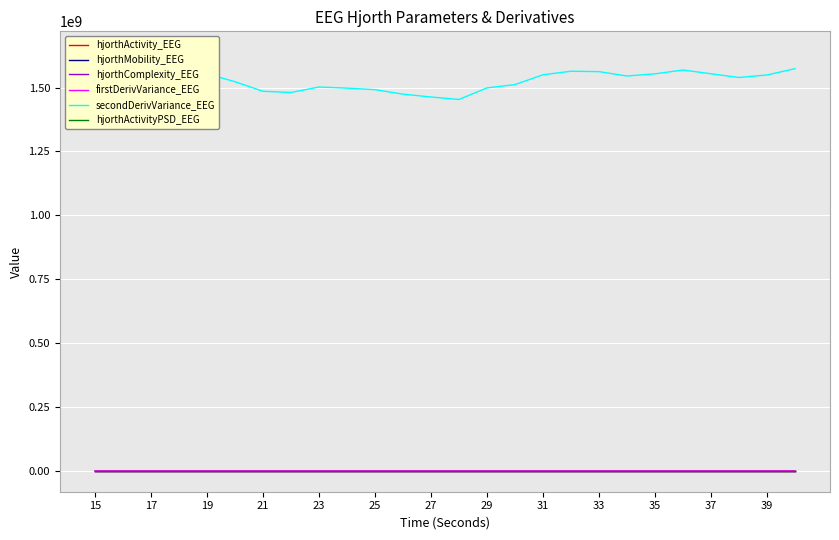

What is the sum of the hjorthMobility_EEG values at 25 and 19?

111.2